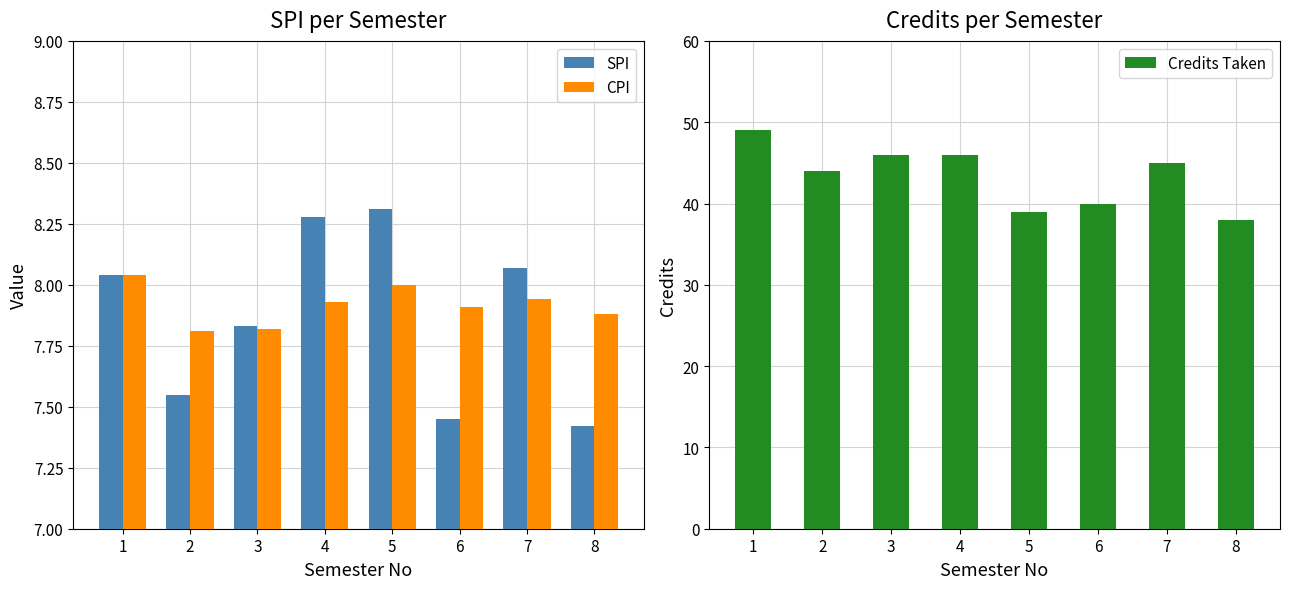

How many bars are there in total?

24